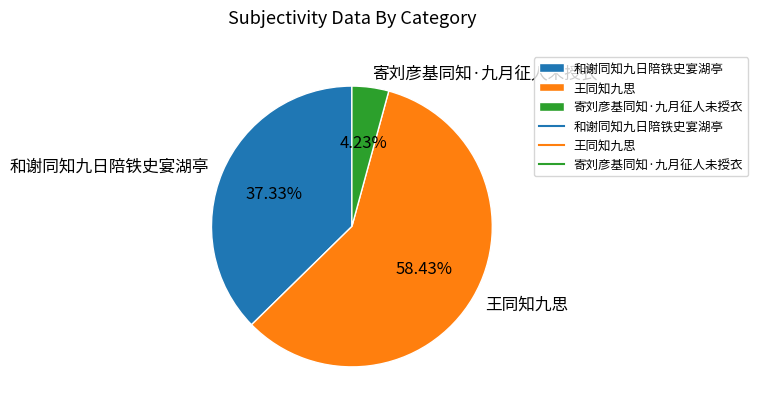

To the nearest percent, what is the difference between the 王同知九思 and 寄刘彦基同知·九月征人未授衣 slice percentages?

54%